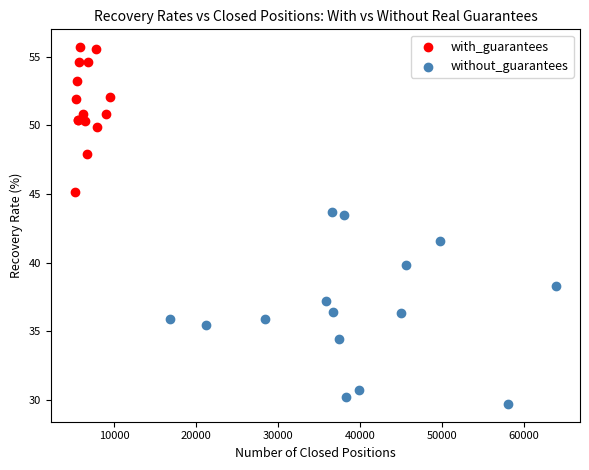

Which series reaches the maximum Y coordinate?

with_guarantees